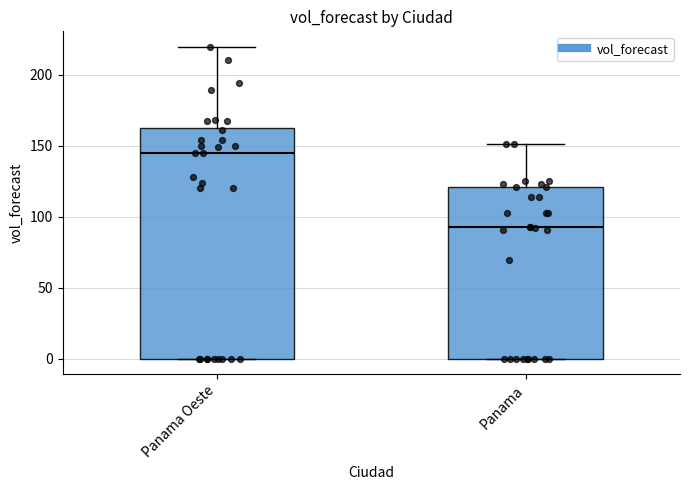

Where is the lower edge of the box for Panama on the y-axis? The values are not printed on the chart, so give them approximately, as read against the axis.

0